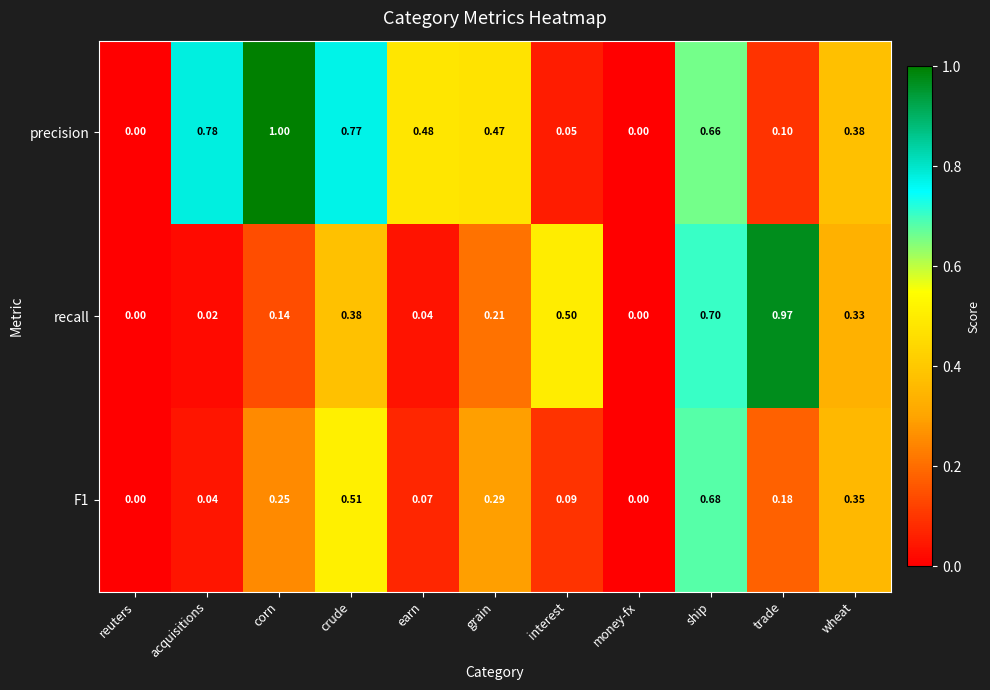

Between corn and grain, which series saw the biggest shift?

precision